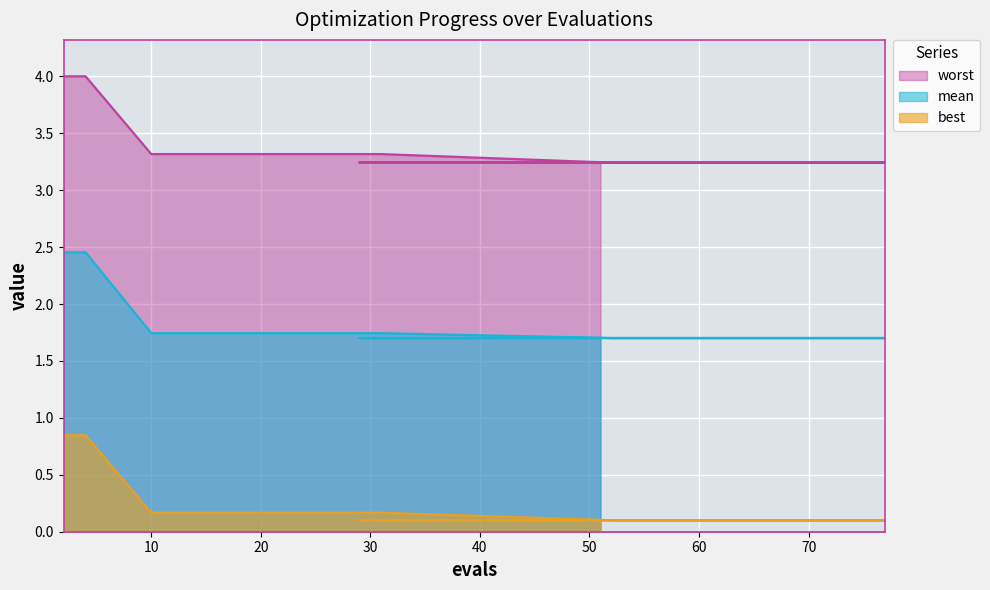

At which category is the sum across all series the highest?

2